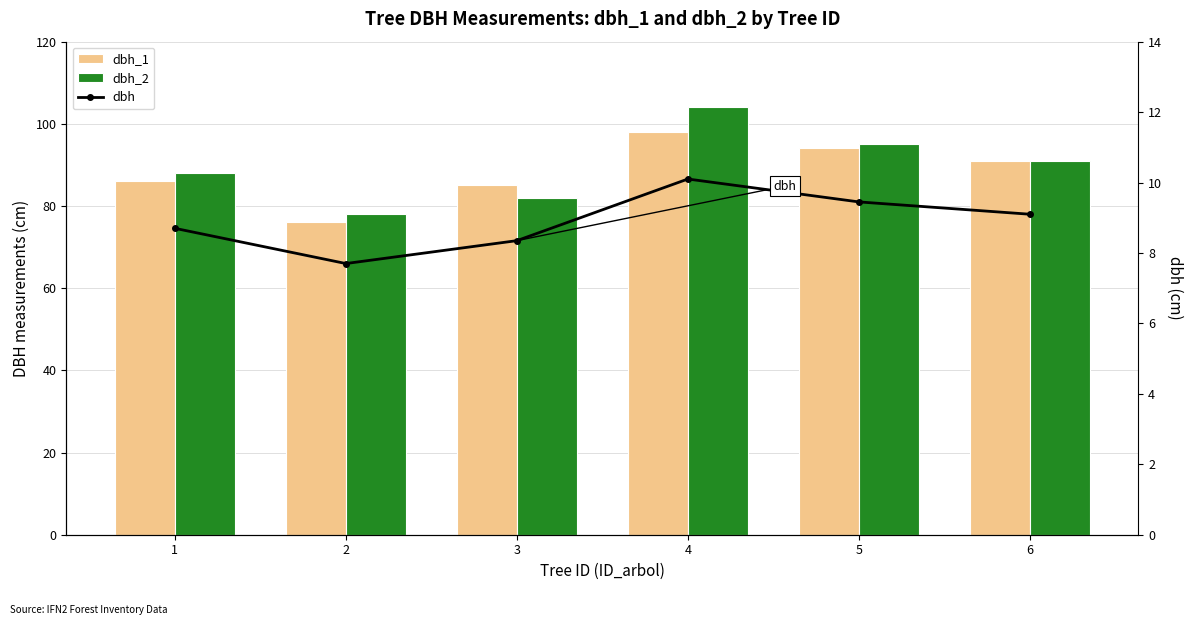

Which series has the largest range (max minus min)?

dbh_2